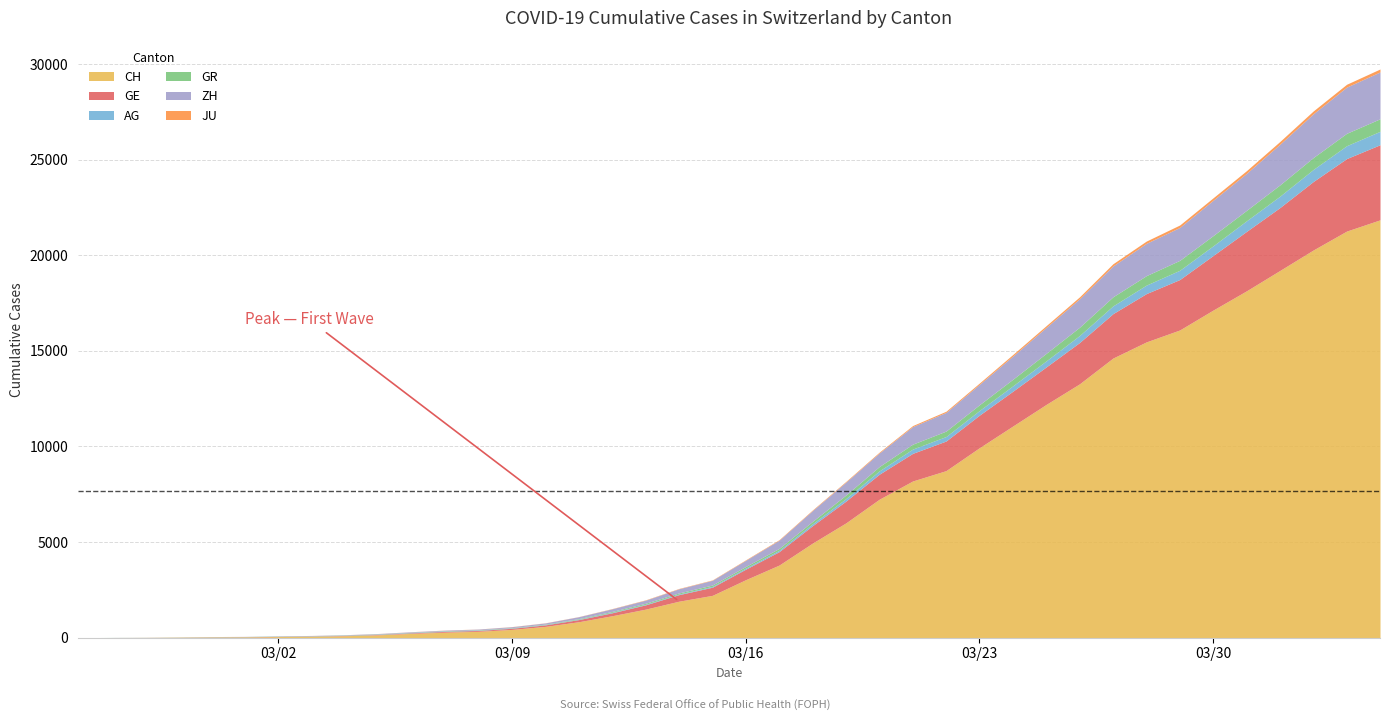

Reading left to right, what are all the values shown in this chart?

CH: 0	5	9	19	31	38	55	70	99	145	221	284	331	430	588	831	1146	1490	1905	2211	3032	3796	4945	6002	7240	8194	8736	9935	11069	12200	13278	14625	15470	16094	17135	18141	19207	20278	21267	21855
GE: 0	1	1	4	8	9	10	13	15	20	29	42	44	59	79	112	153	224	343	425	549	701	911	1139	1307	1445	1549	1703	1820	1960	2161	2322	2527	2638	2855	3109	3289	3582	3793	3928
AG: 0	1	1	1	3	4	7	7	10	11	12	14	14	15	18	20	27	30	33	43	56	69	96	134	175	223	235	245	283	318	367	407	444	485	506	554	596	631	673	702
GR: 0	2	2	6	6	6	9	9	12	14	16	17	18	18	22	31	43	53	56	71	84	101	128	182	226	258	284	300	343	393	433	474	495	519	535	547	592	622	649	657
ZH: 0	0	2	2	6	7	10	13	15	23	29	34	40	49	62	101	140	163	218	250	326	429	568	679	711	919	978	1067	1213	1357	1489	1616	1690	1722	1848	1936	2125	2289	2417	2450
JU: 0	0	1	1	1	1	1	2	2	4	4	5	5	7	7	7	12	17	18	19	25	29	32	36	44	54	61	69	82	92	100	114	119	127	128	140	145	149	149	154